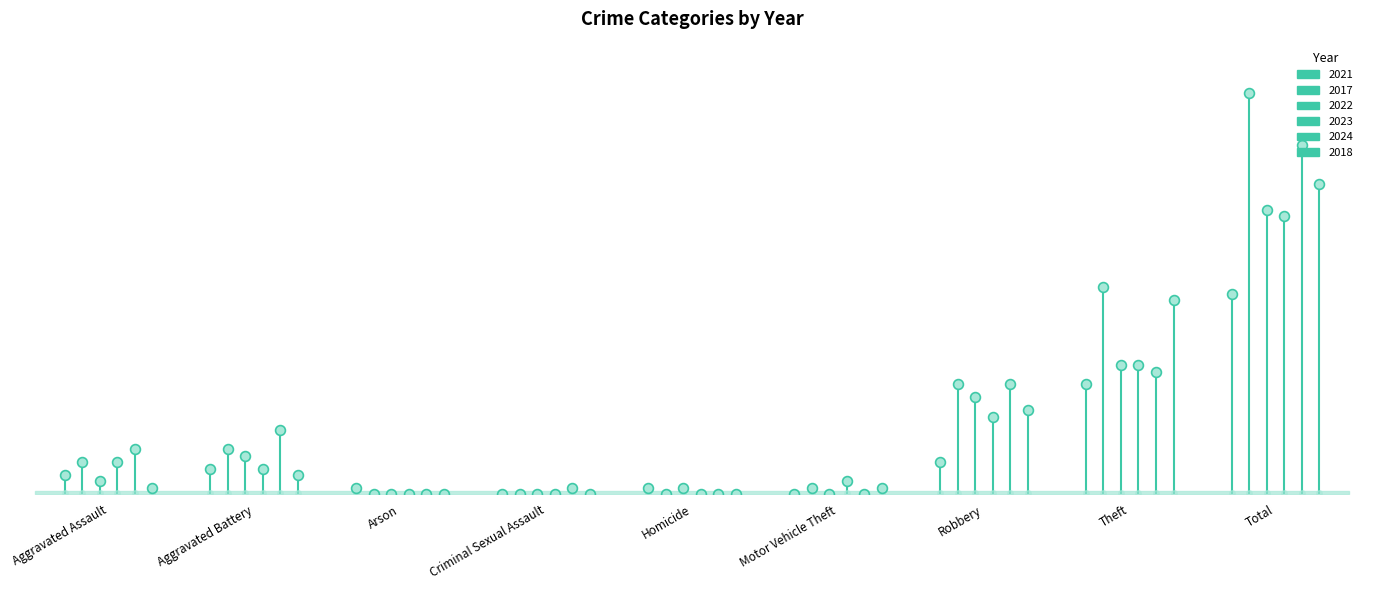

Which series contains the lowest Y value?

2021